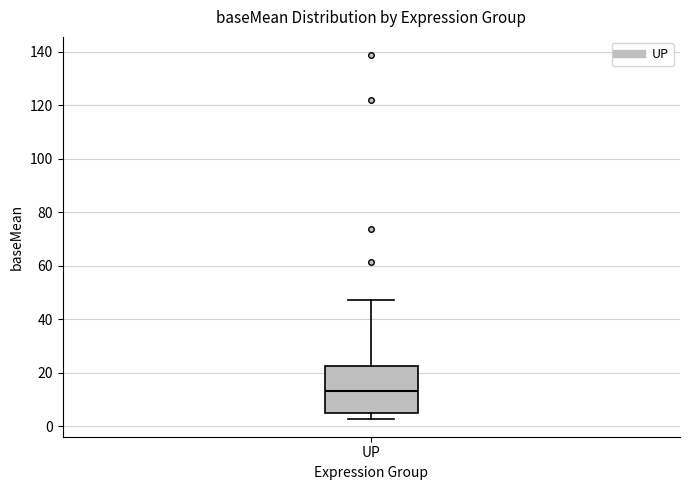

Where does the median line of the box for UP sit on the y-axis? The values are not printed on the chart, so give them approximately, as read against the axis.

14